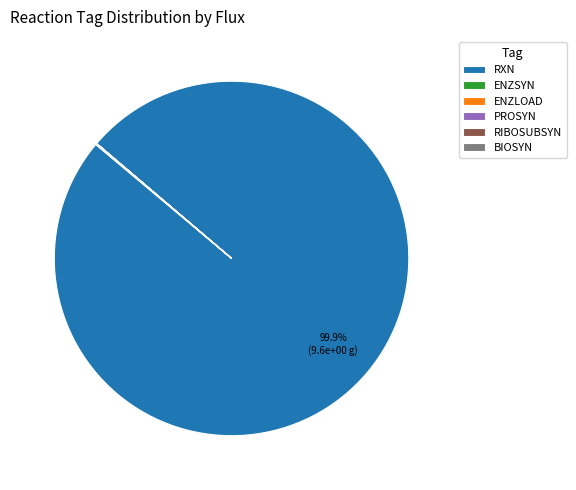

Is RXN the majority of the pie?

Yes